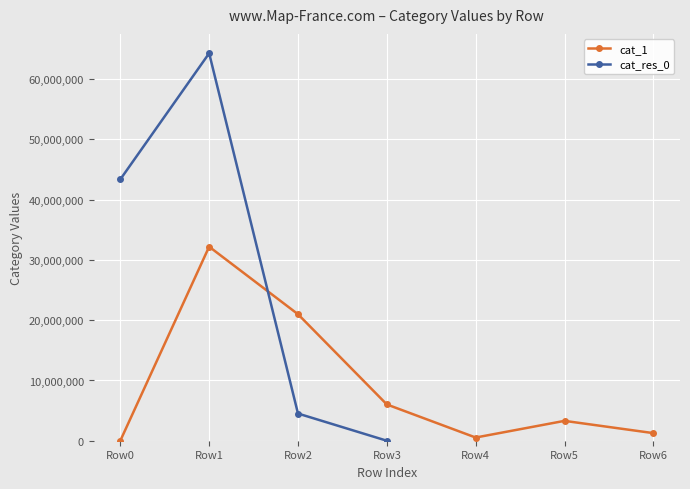

The cat_1 series shows 0 at Row0. True or false?

True